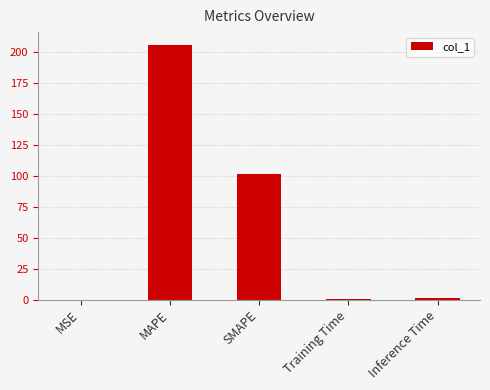

True or false: the data shows 206.1 at MAPE.

True